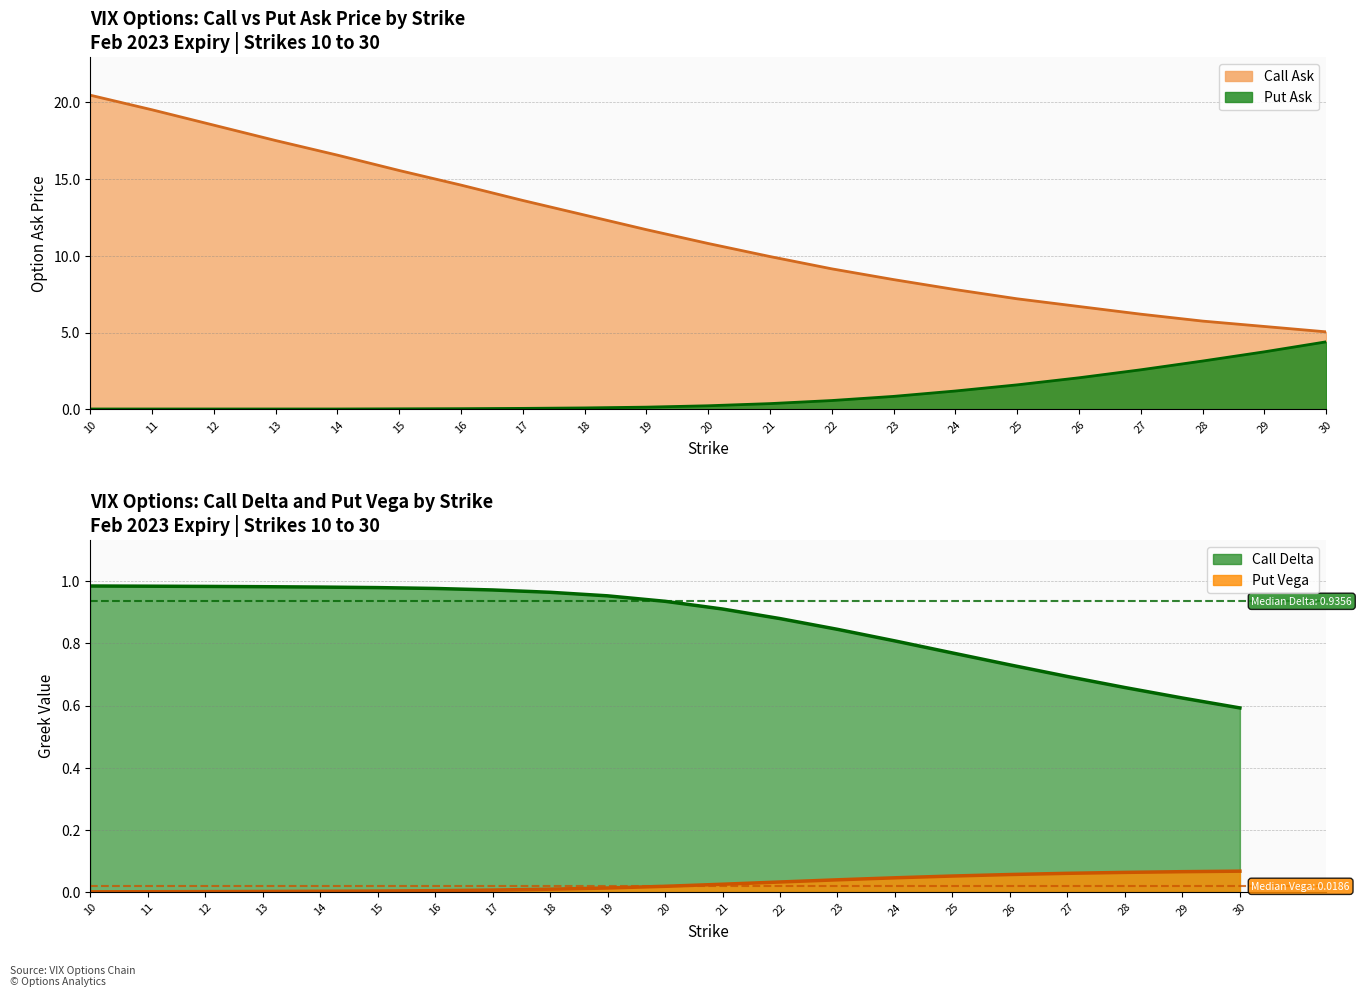

Read the Call Delta value at 12.

1.0